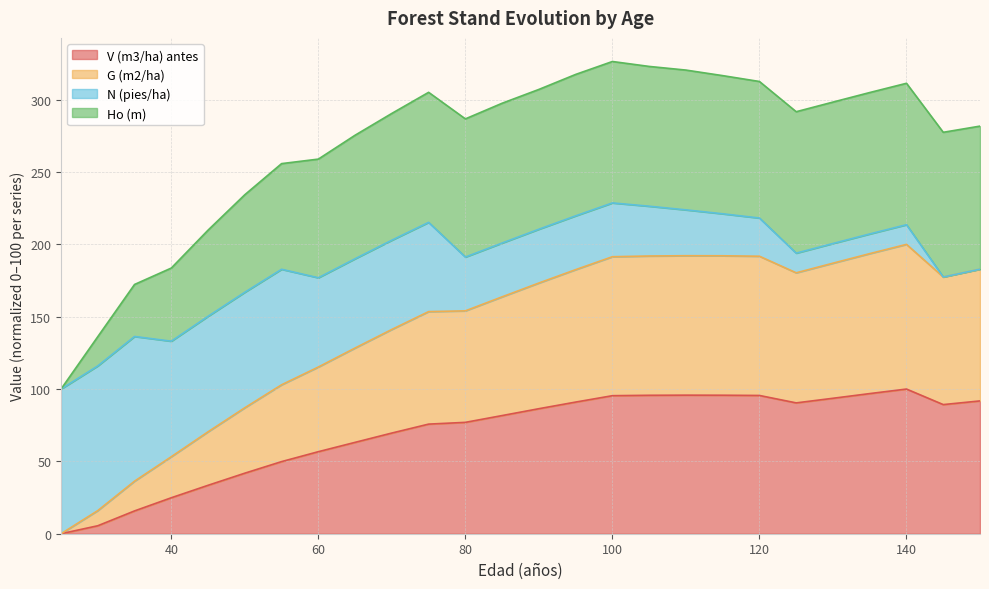

True or false: G (m2/ha) and V (m3/ha) antes cross at least once.

False